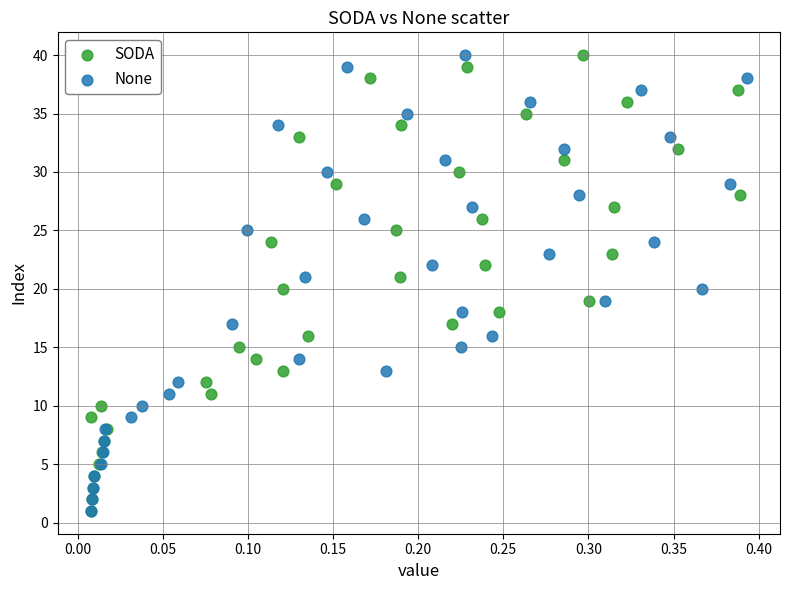

What are all the series names shown in the legend?

SODA, None